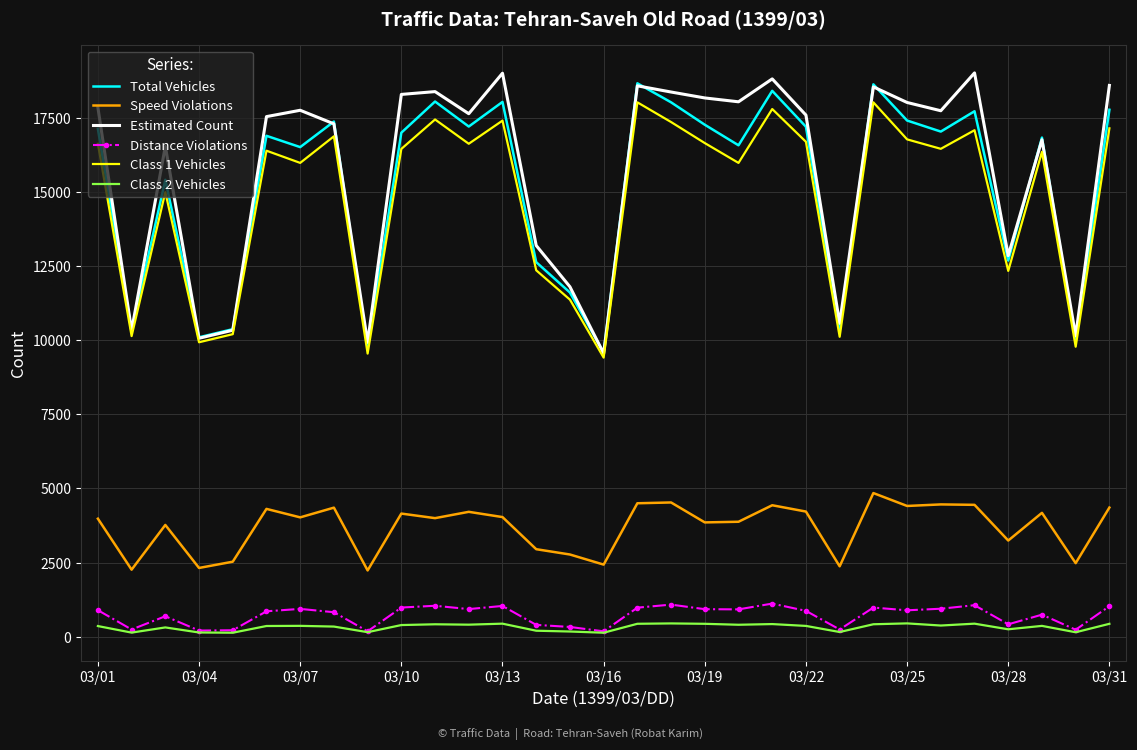

True or false: Class 2 Vehicles and Estimated Count cross at least once.

False